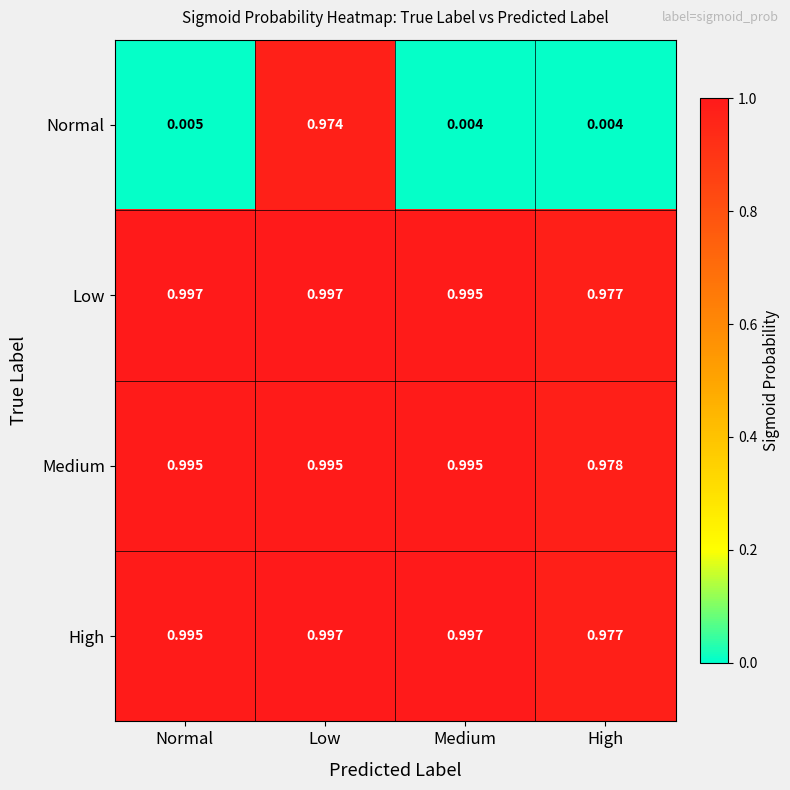

At which category is the sum across all series the highest?

Low